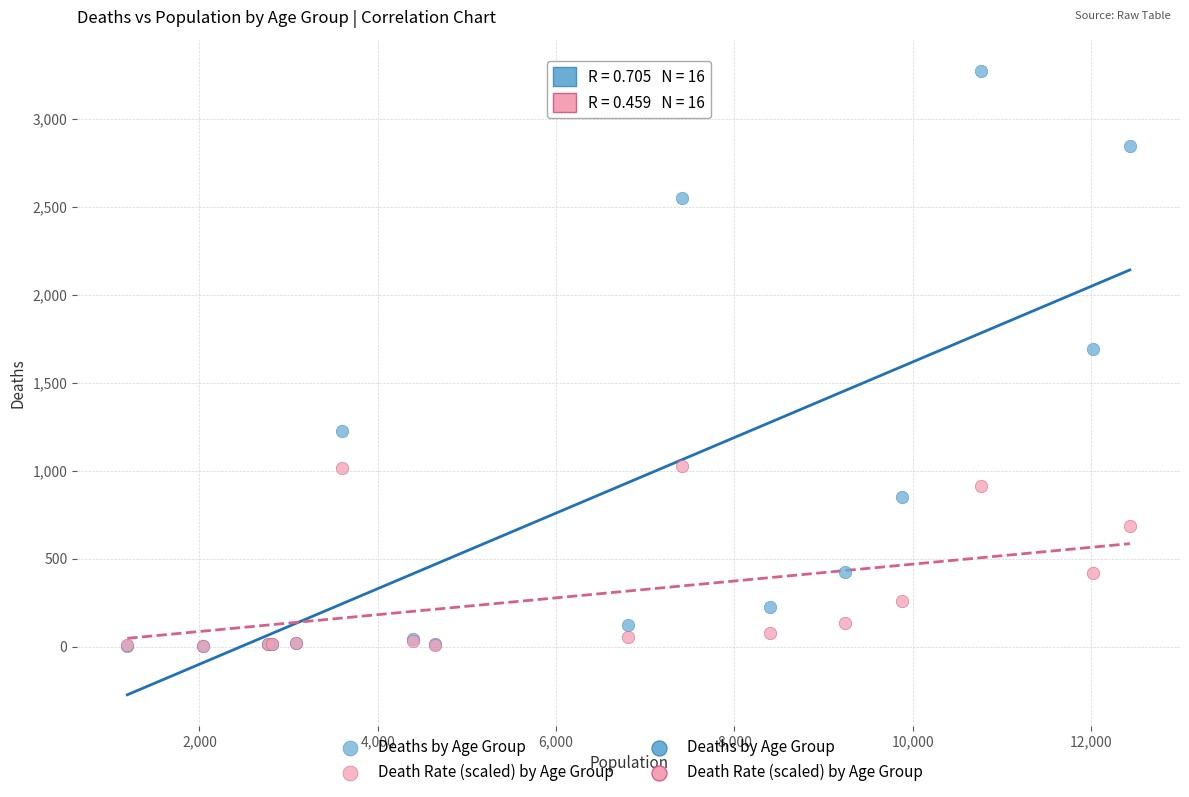

In the Deaths by Age Group series, what Y value is closest to 1638?

1690.0